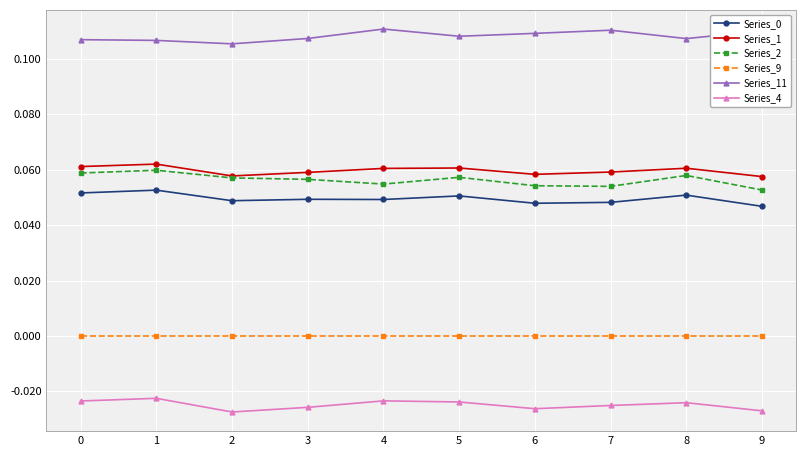

Which series has the largest total across all categories?

Series_11